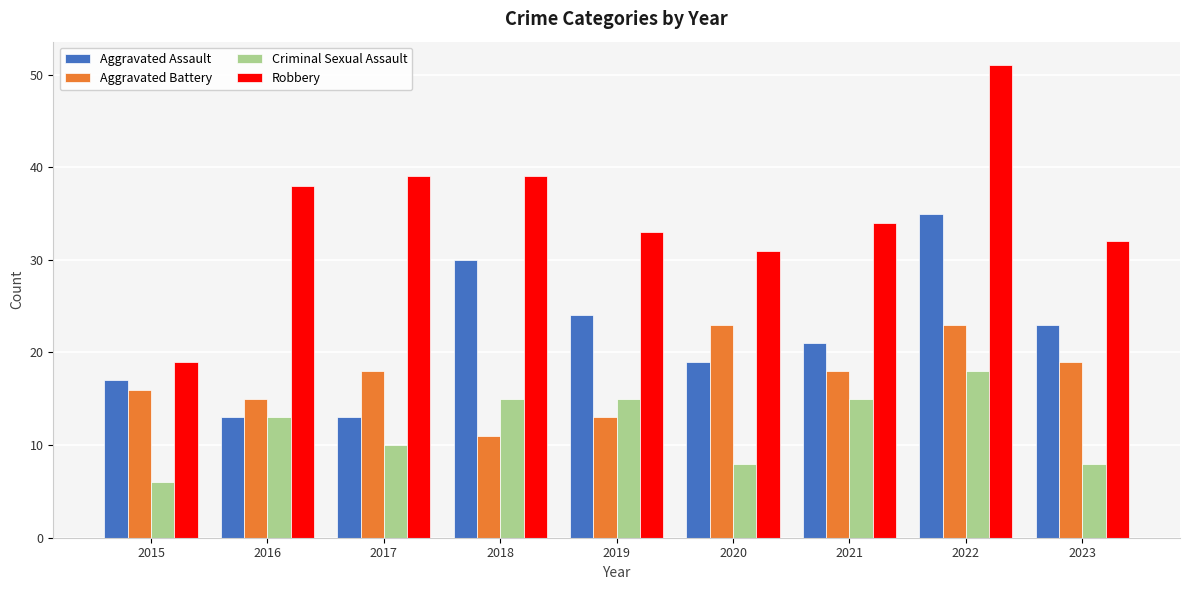

Rank the series by their maximum value, from lowest to highest.

Criminal Sexual Assault, Aggravated Battery, Aggravated Assault, Robbery